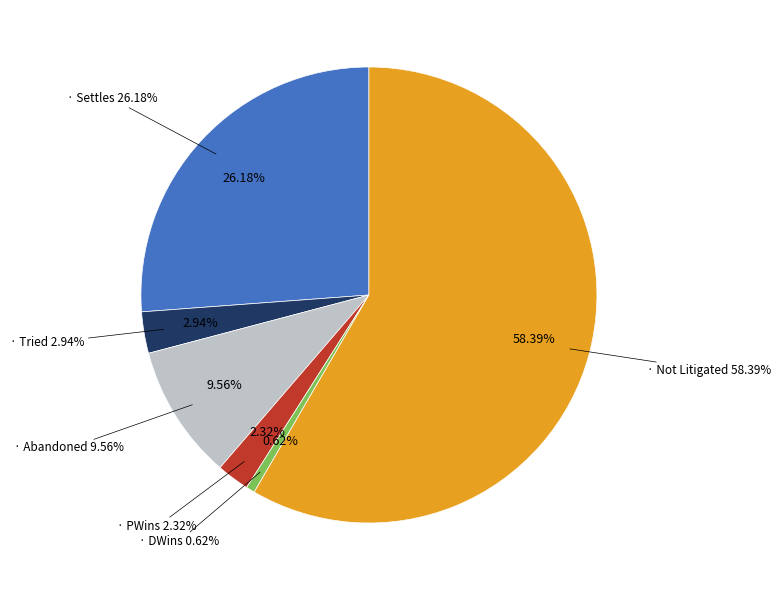

What is the smallest slice in the pie chart?

DWins